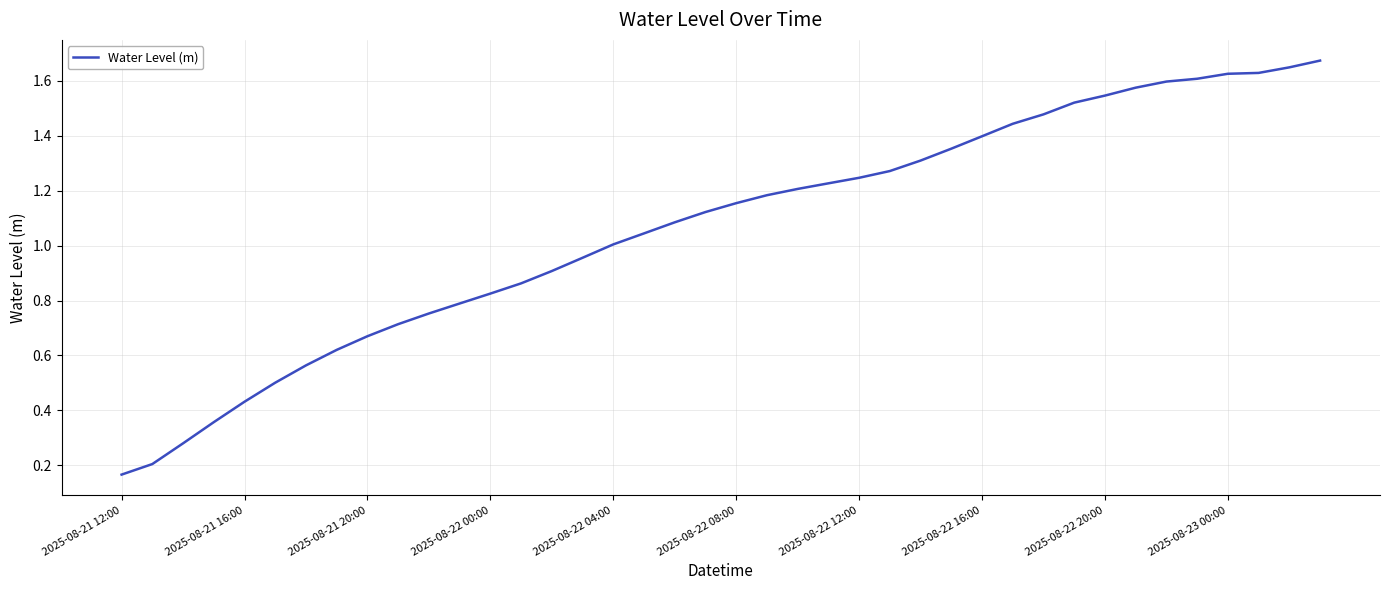

What is the smallest value displayed?

0.2